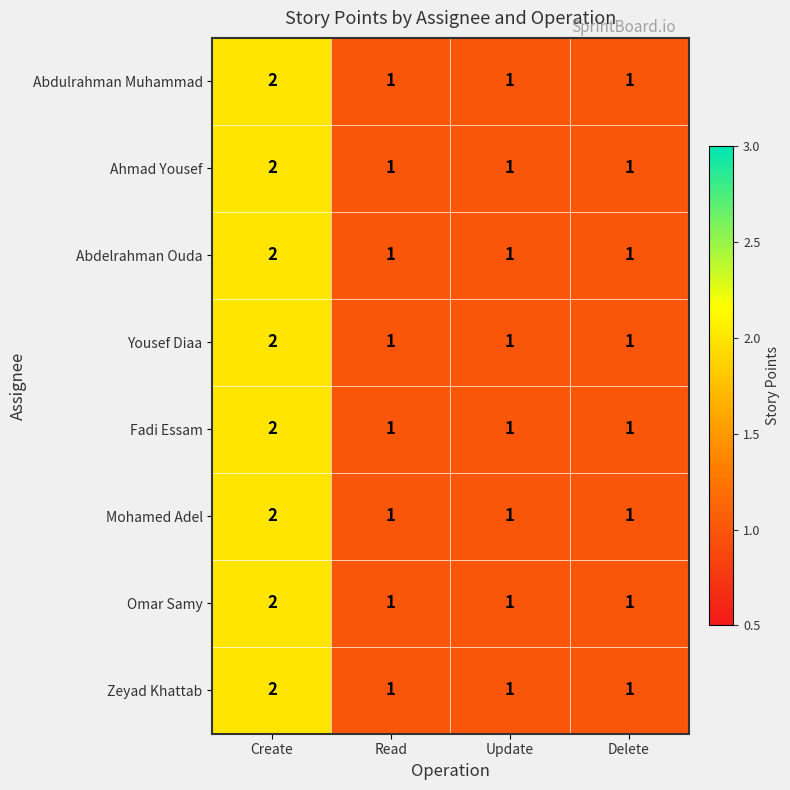

Is the value of Mohamed Adel at Delete greater than the value of Ahmad Yousef at Create?

No